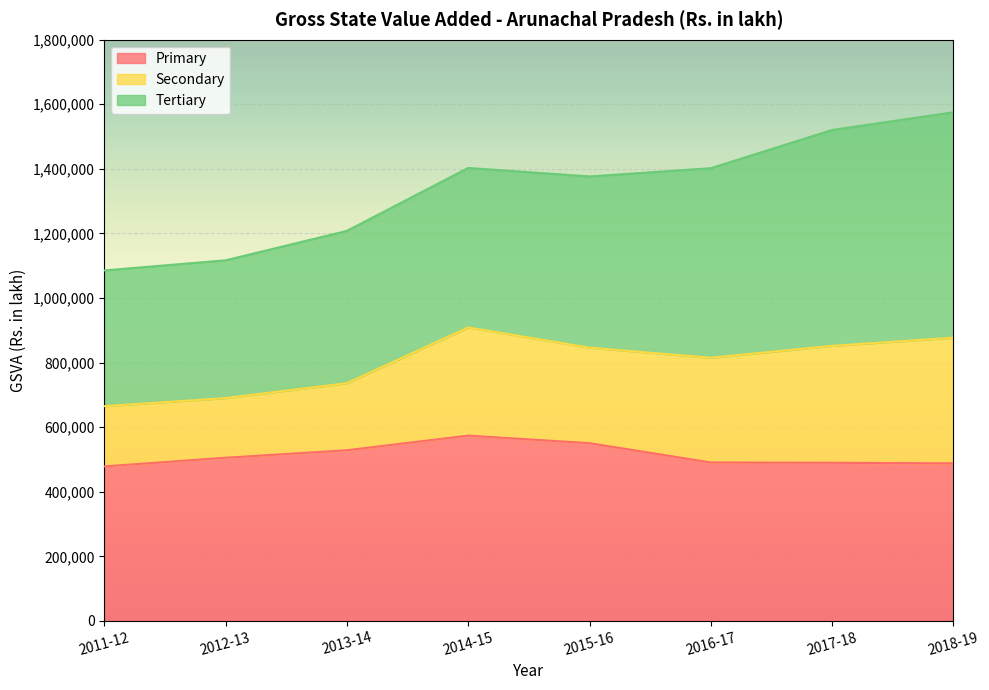

What is the difference between the Primary values at 2014-15 and 2011-12?

95399